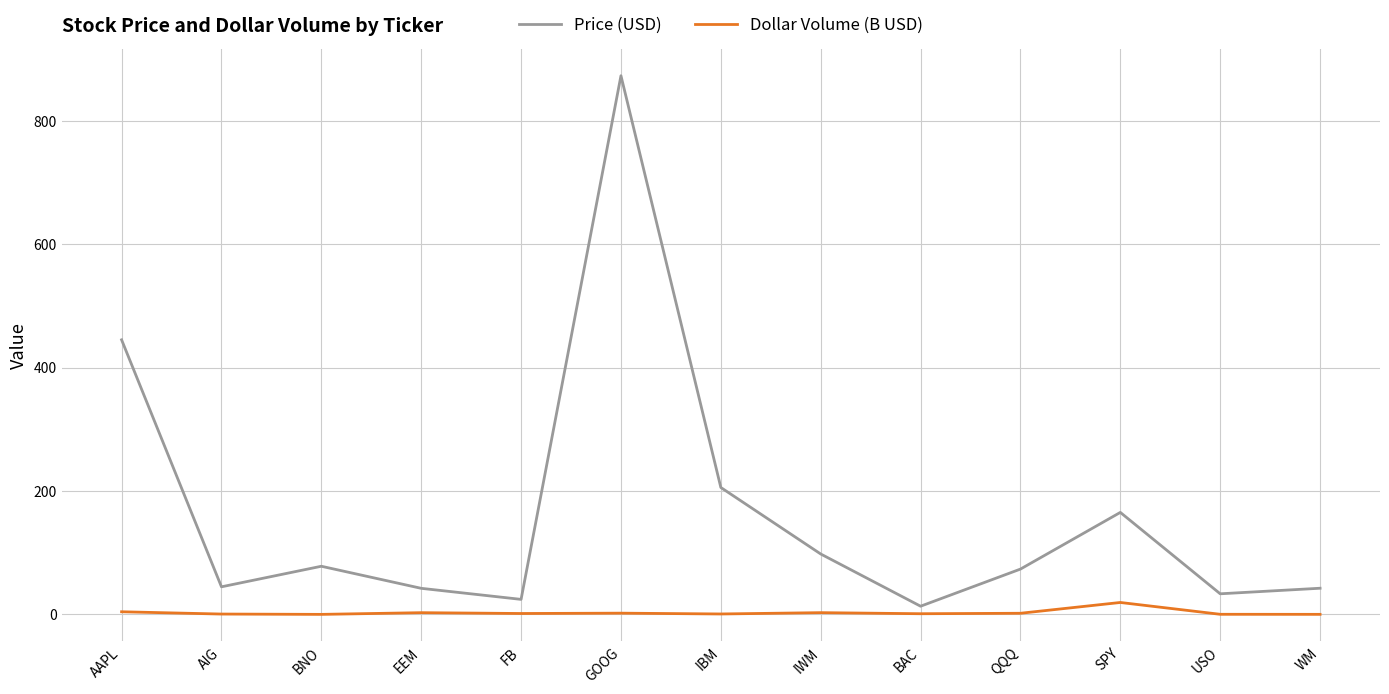

How many values in the Price (USD) series are below 73?

6